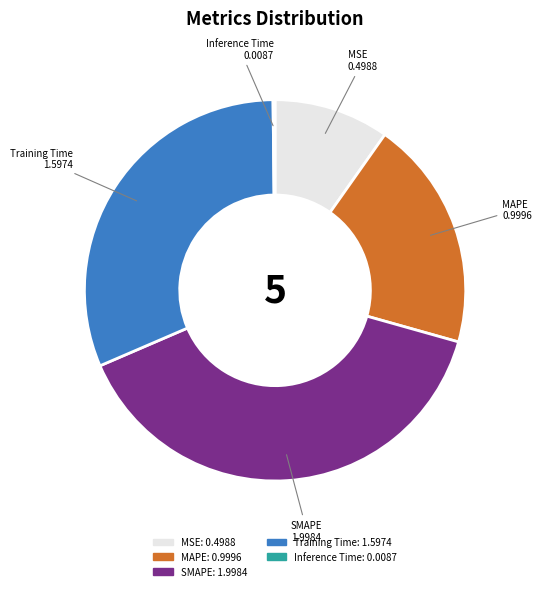

The MSE slice represents 10% of the pie. True or false?

True